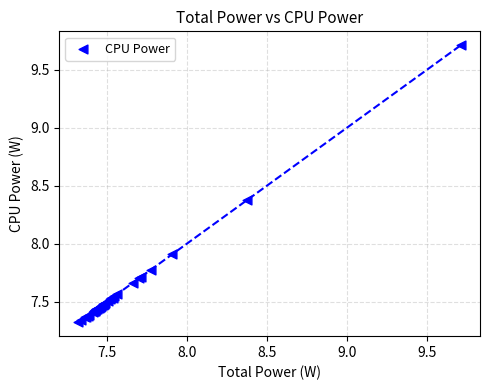

What Y value in the scatter plot is closest to 8?

7.9